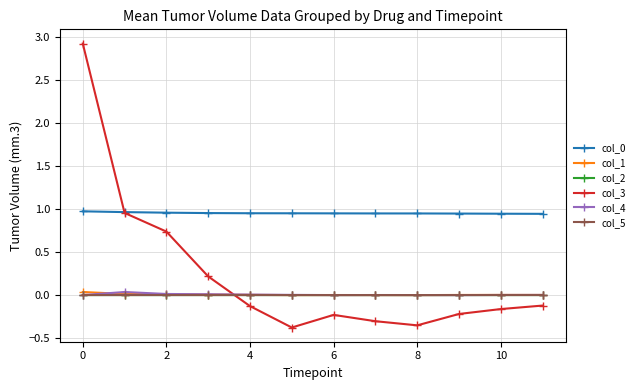

True or false: col_3 has more than 0 interior local peaks.

True